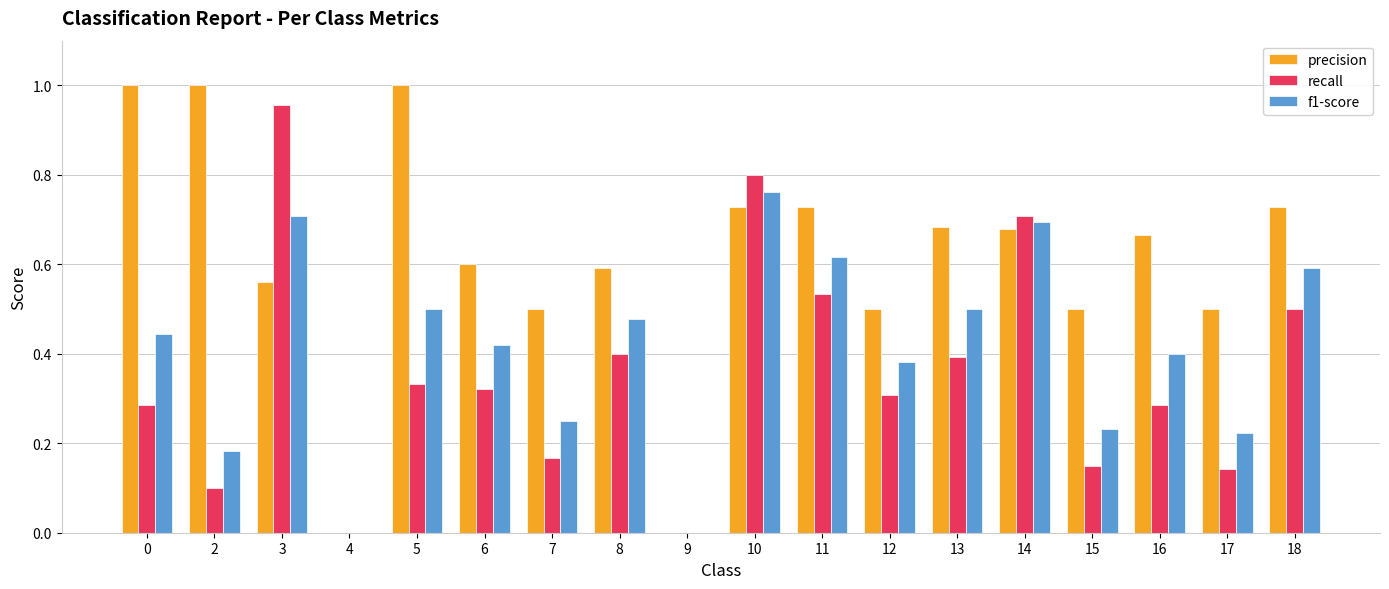

The value of recall at 18 is 0.5. True or false?

True